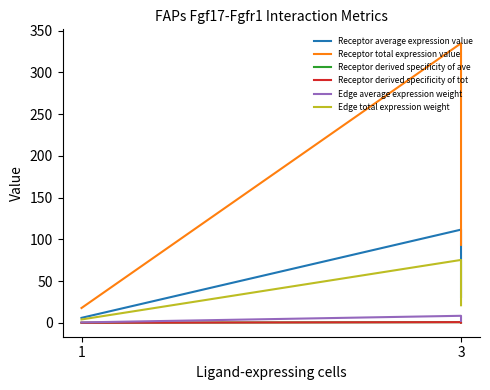

At which category does the chart reach its minimum across all series?

1